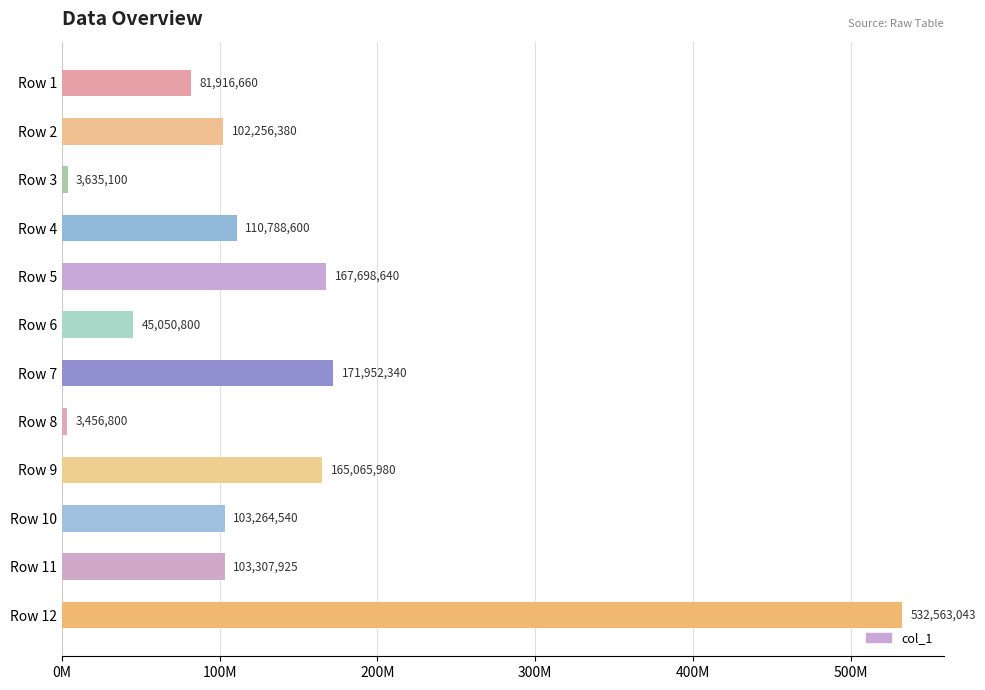

Does the chart contain any negative values?

No